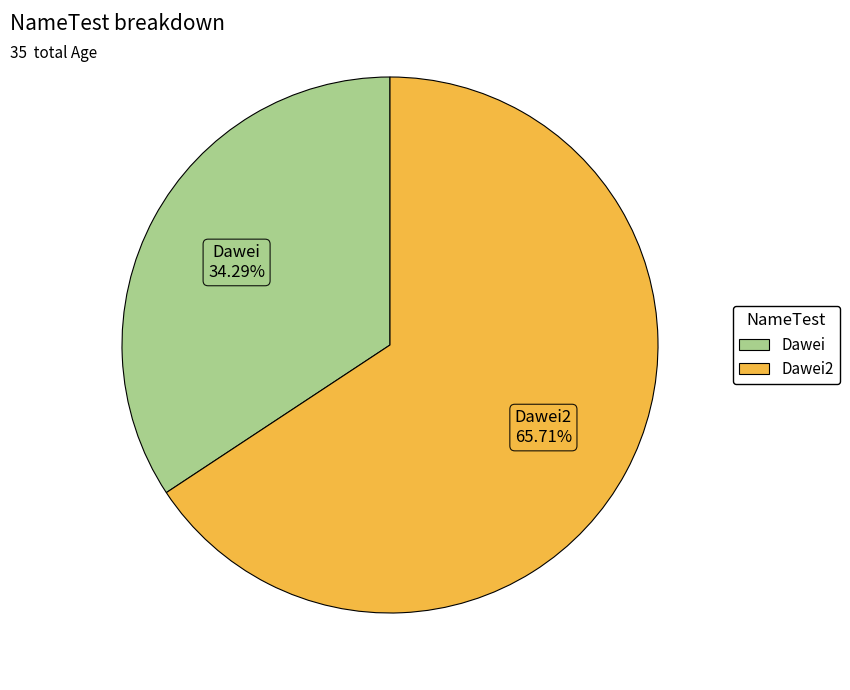

How many segments does this pie chart have?

2